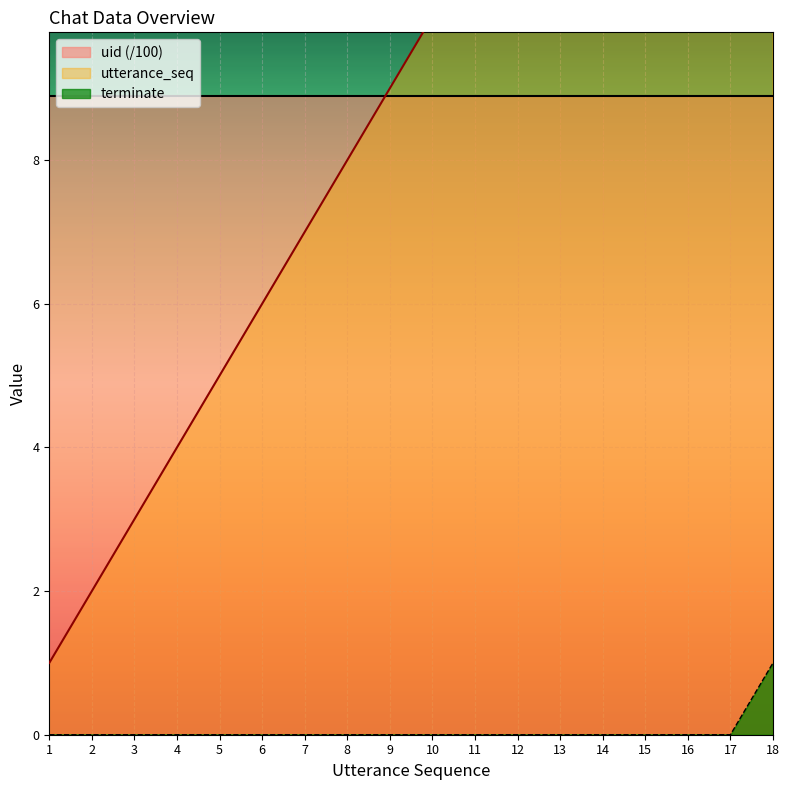

The terminate series shows 0 at 6. True or false?

True